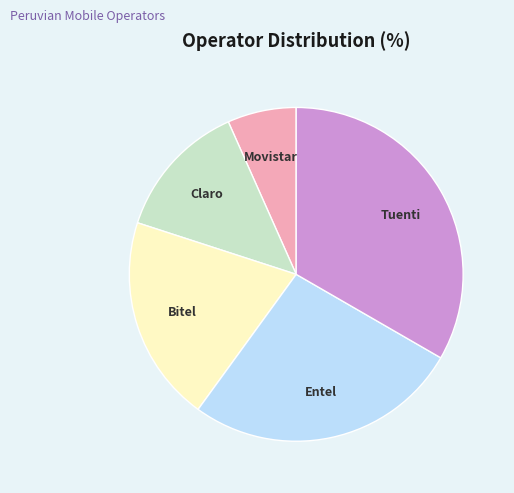

Which has a higher value, Bitel or Entel?

Entel